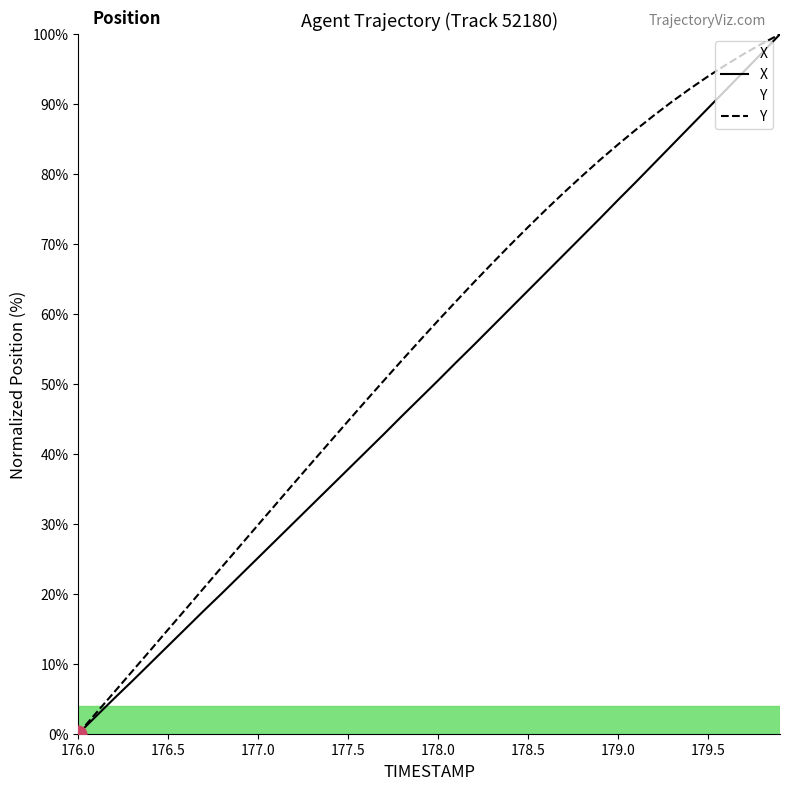

Which series has the largest total across all categories?

Y